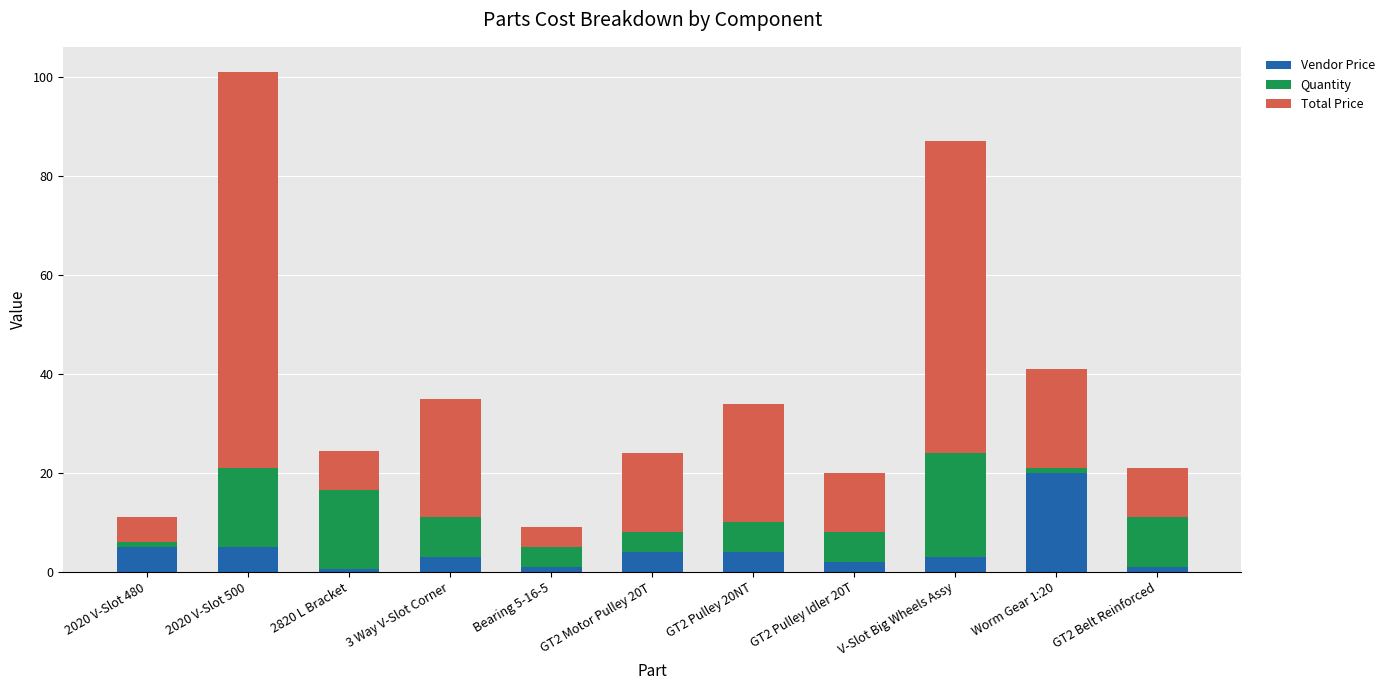

Which category has the highest value in the Vendor Price series?

Worm Gear 1:20